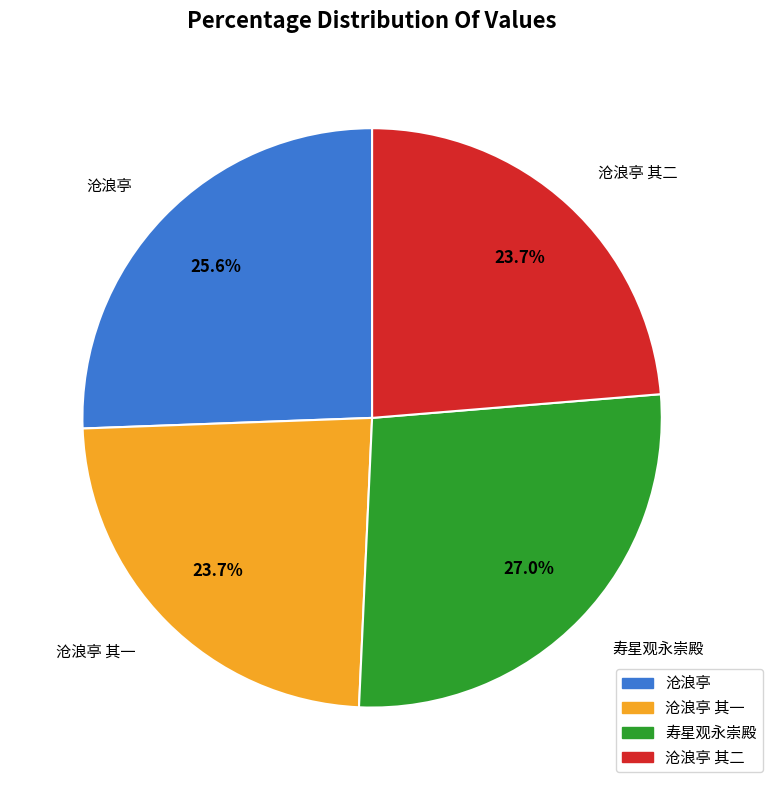

Is there a majority slice in this chart?

No